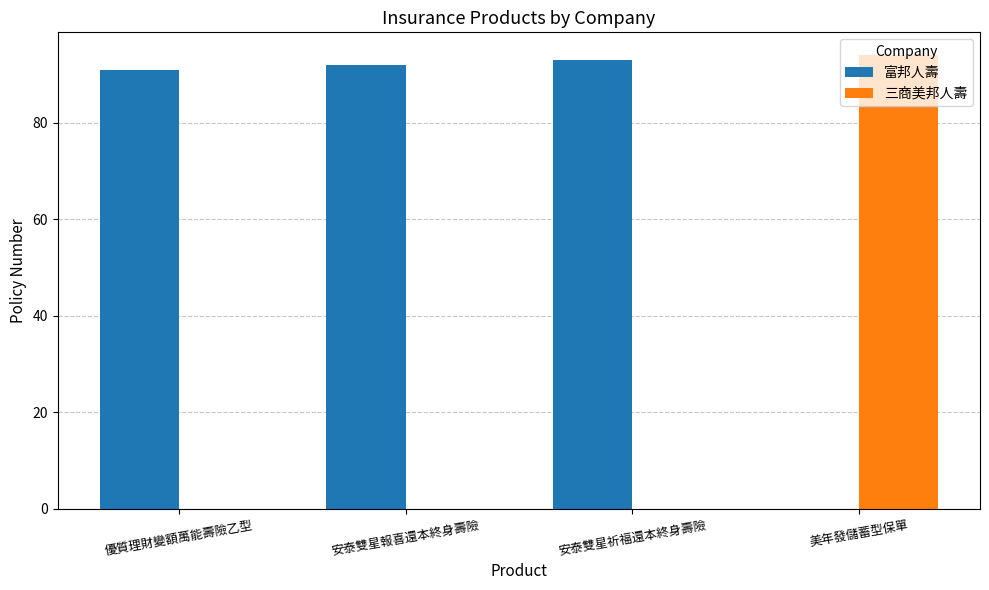

What is the greatest value displayed?

94